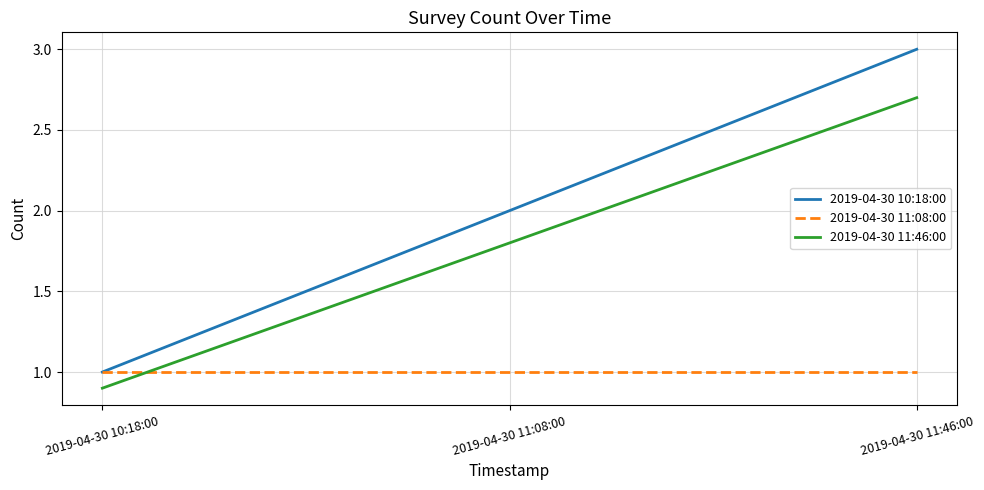

Is it true that 2019-04-30 11:08:00 equals 1.0 at 2019-04-30 10:18:00?

True